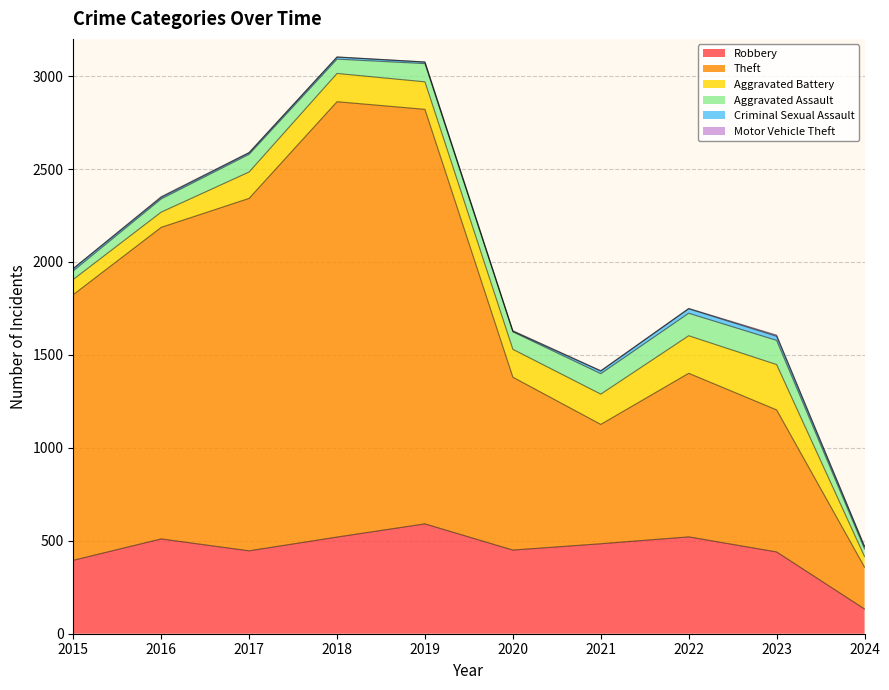

True or false: Motor Vehicle Theft and Aggravated Battery intersect in this chart.

False